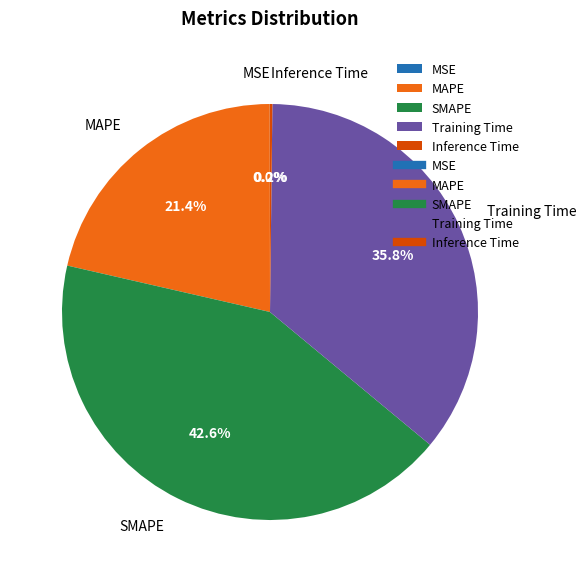

What is the largest slice in the pie chart?

SMAPE